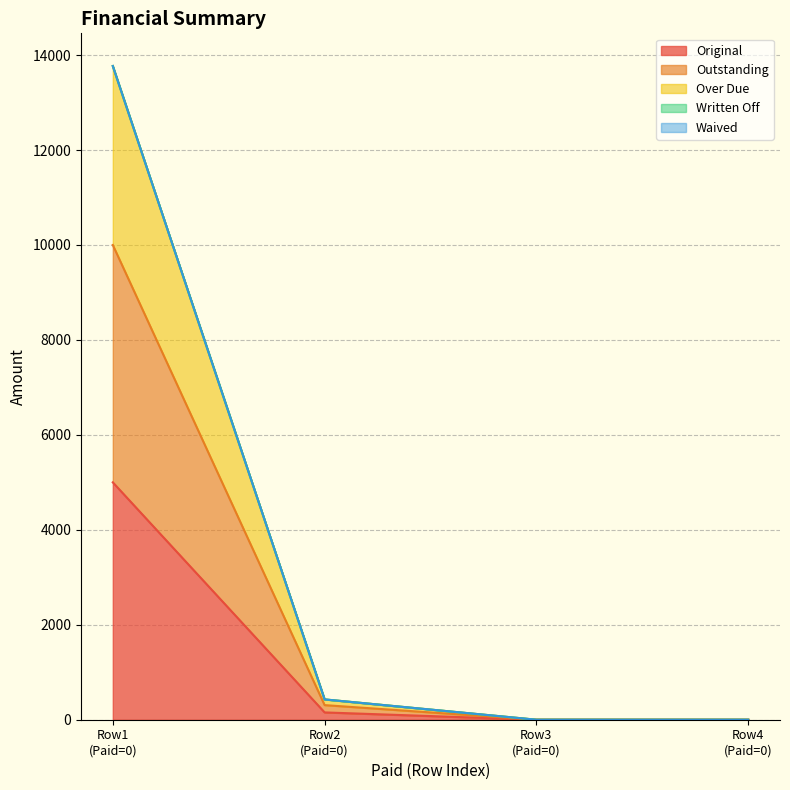

Does the chart have visible grid lines?

Yes